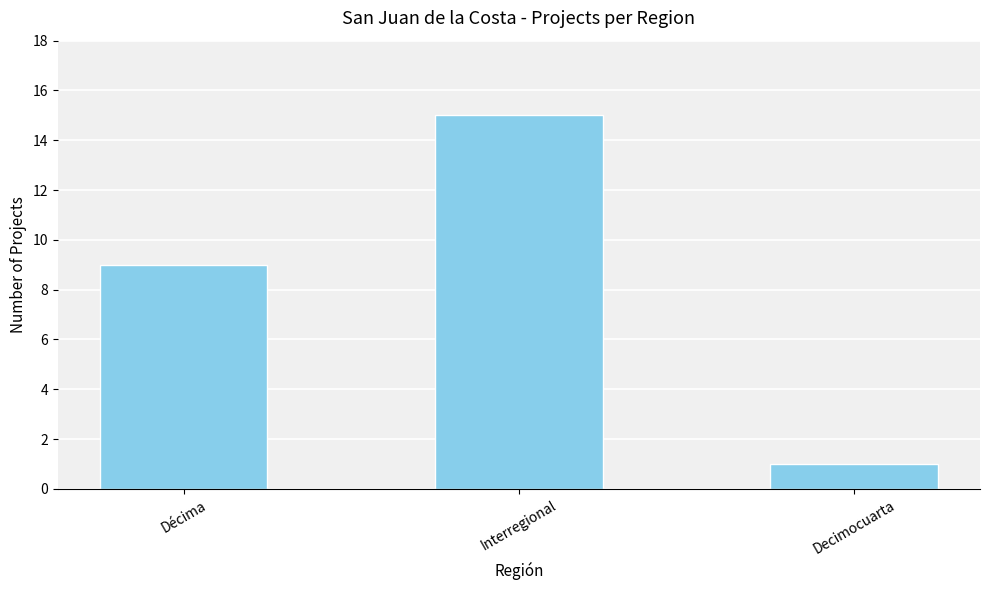

Reading right to left, extract all data points from this chart.

1	15	9